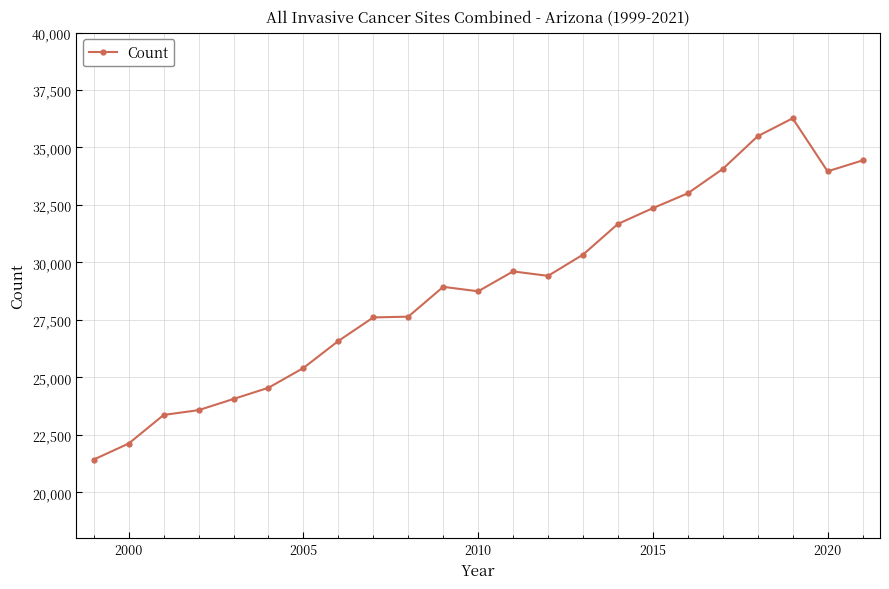

What is the minimum value shown in the chart?

21430